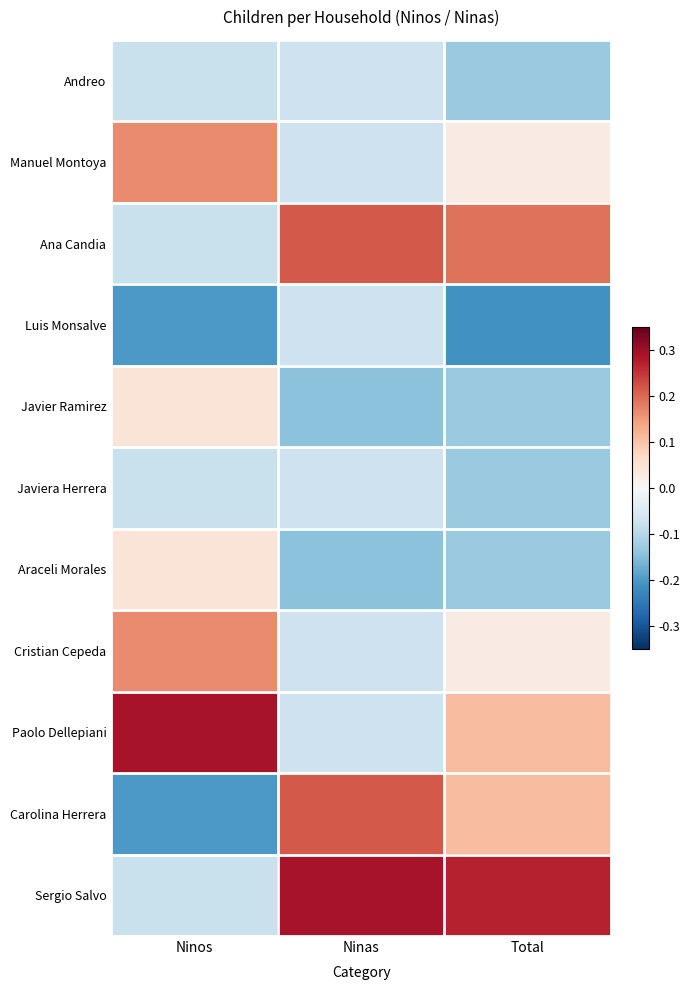

Between Ninos and Ninas, which is larger?

Ninas